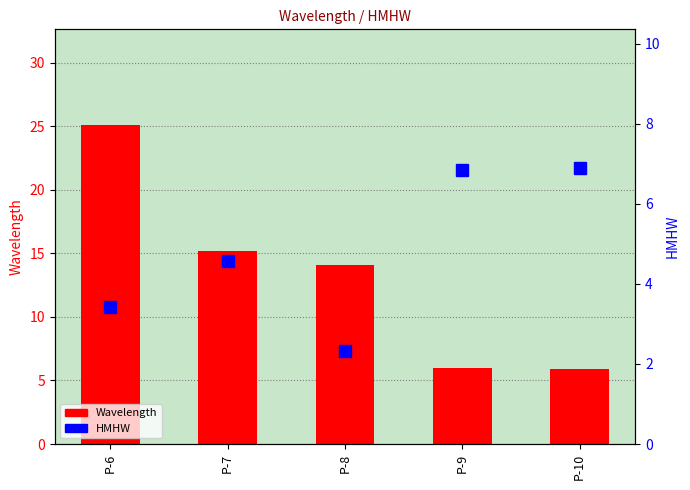

Reading left to right, list all the values displayed in this chart.

Wavelength: 25.1	15.2	14.1	6.0	5.9
HMHW: 3.4	4.6	2.3	6.8	6.9